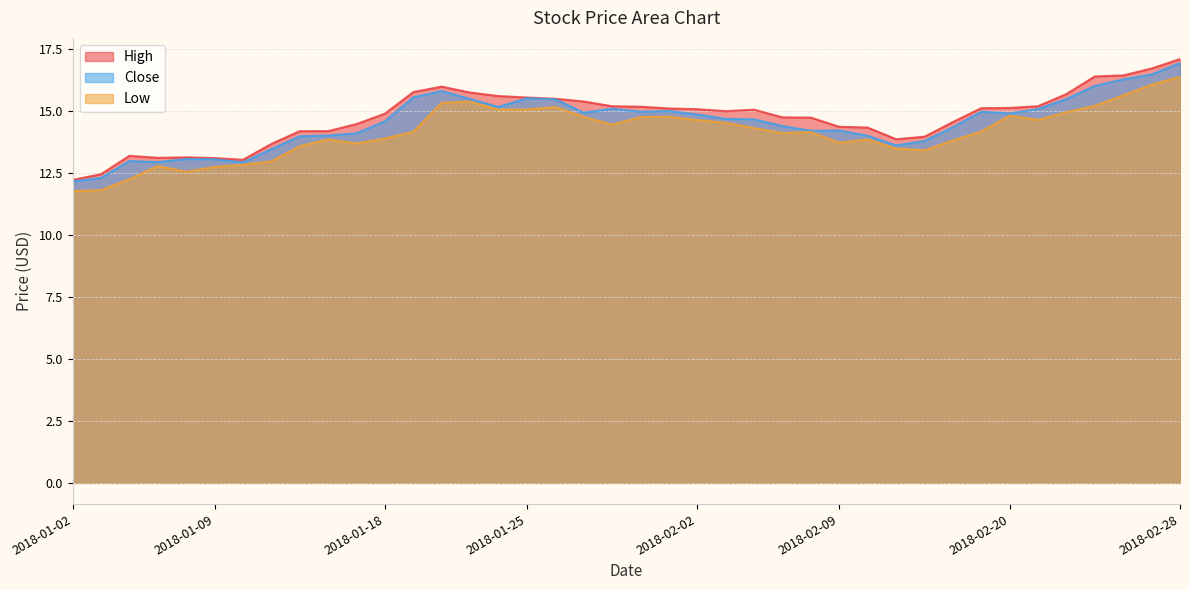

How many values in the Low series are below 14?

17